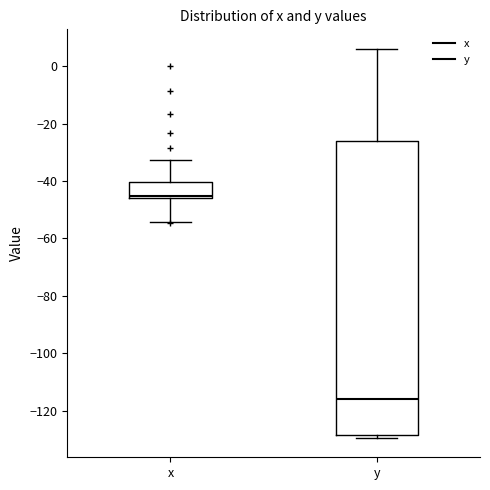

Where is the upper edge of the box for x on the y-axis? The values are not printed on the chart, so give them approximately, as read against the axis.

-40